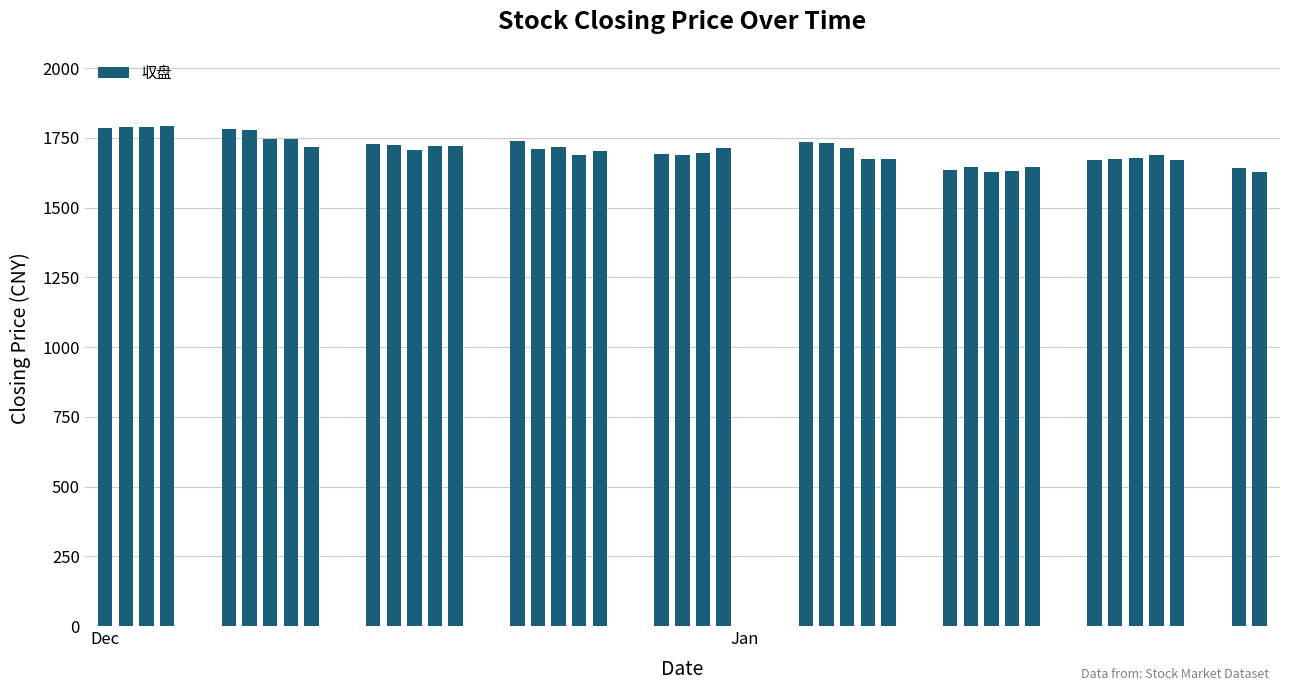

What is the value of the 19th bar from the left?

1704.4